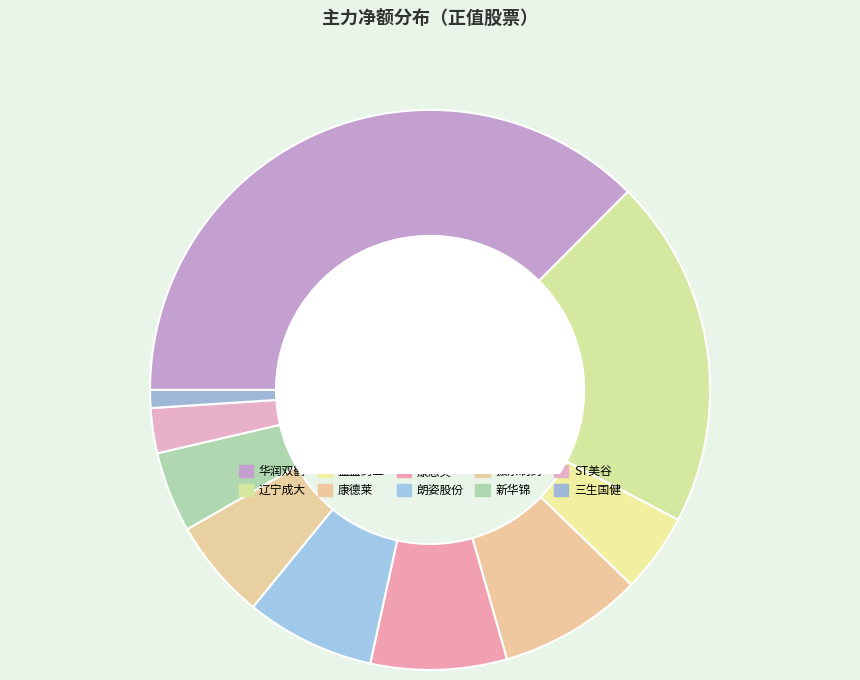

What percentage is NOT represented by 益盛药业?

95.4%